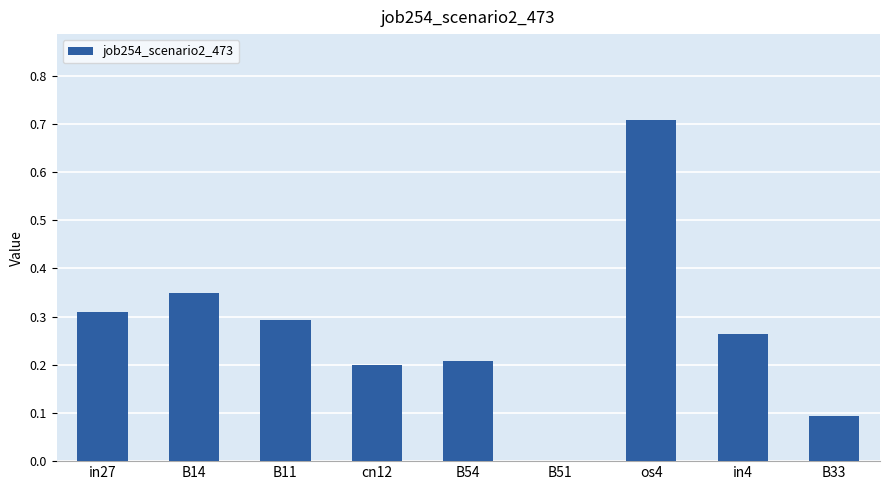

What is the sum of the values at B14 and B54?

0.6